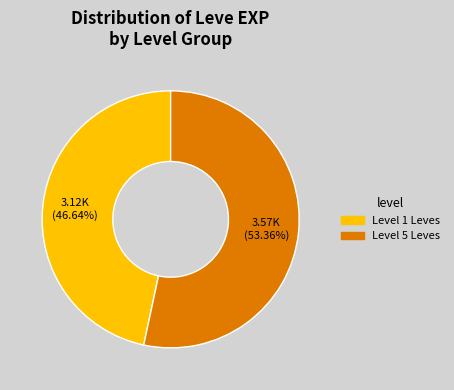

Is there a majority slice in this chart?

Yes